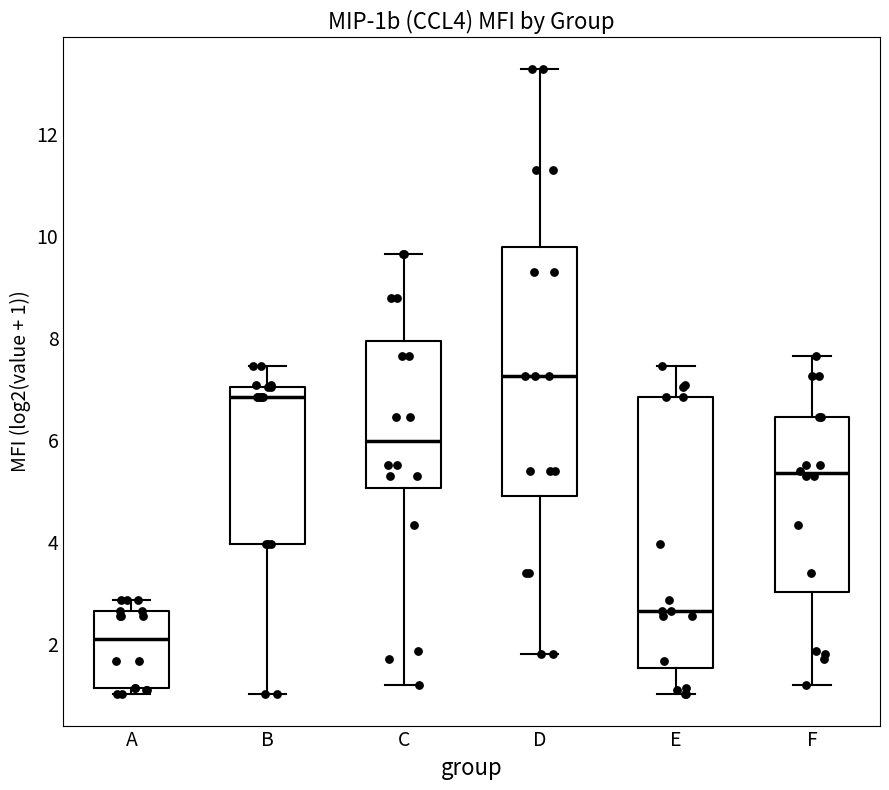

Which box's median line is the highest?

D